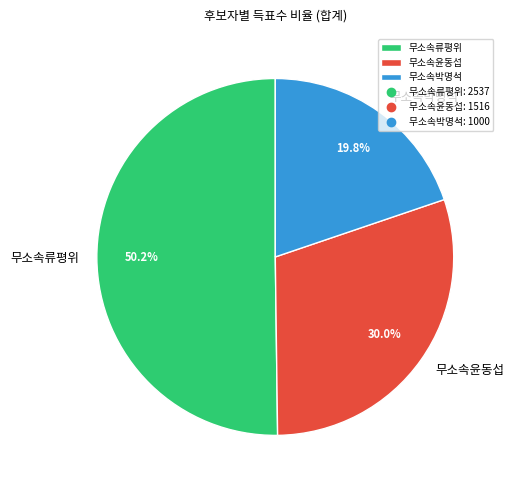

Is there a majority slice in this chart?

Yes